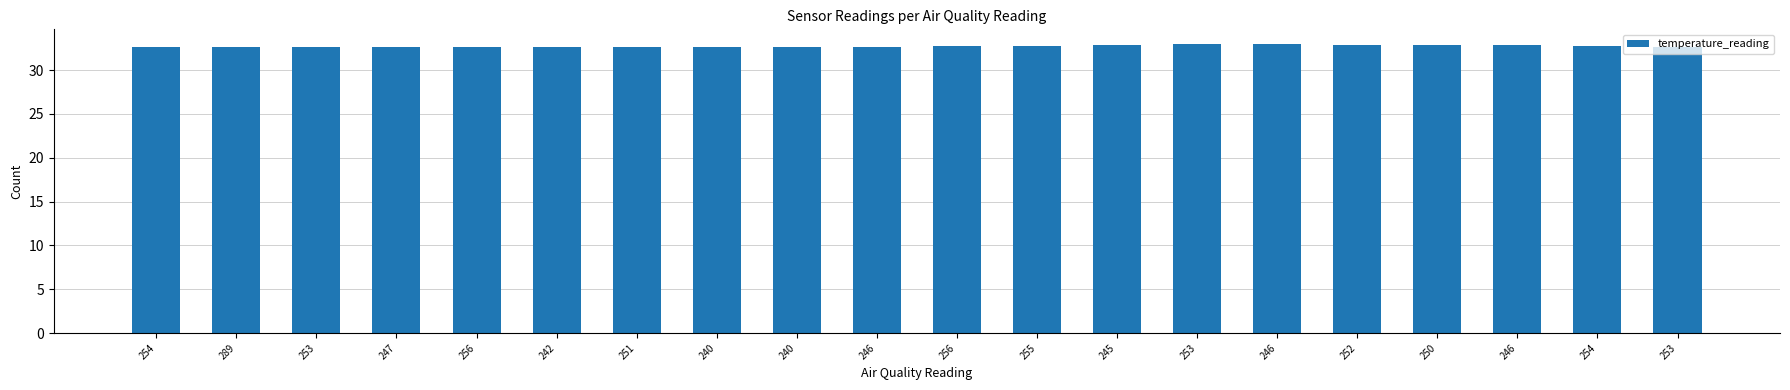

Which label corresponds to the smallest value in the chart?

253